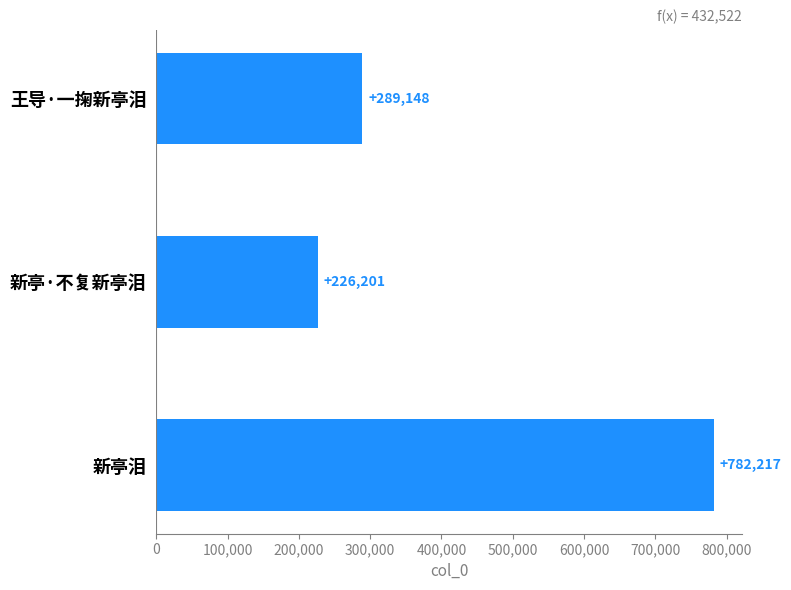

Is it true that the value at 新亭·不复新亭泪 is 321165?

False